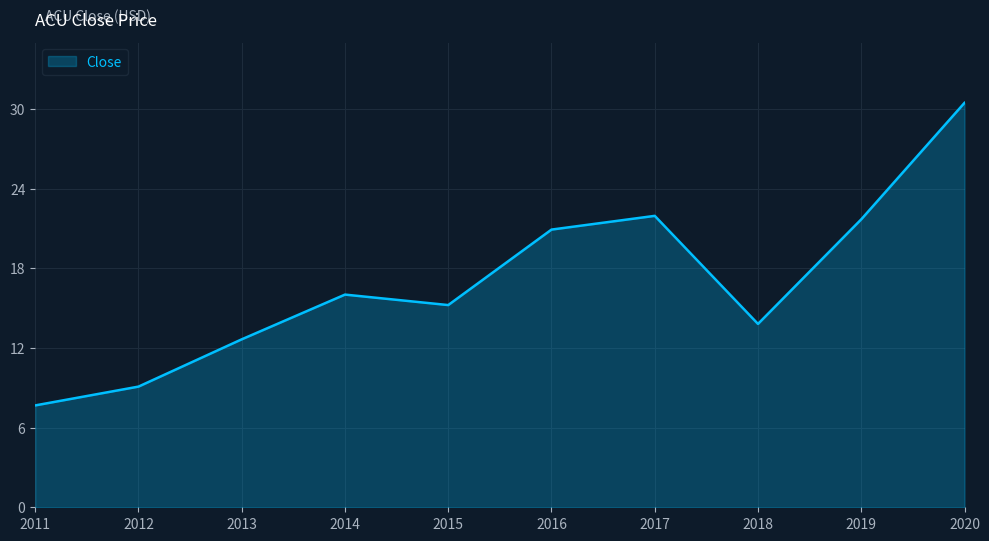

Where does the data first go above 16?

2014